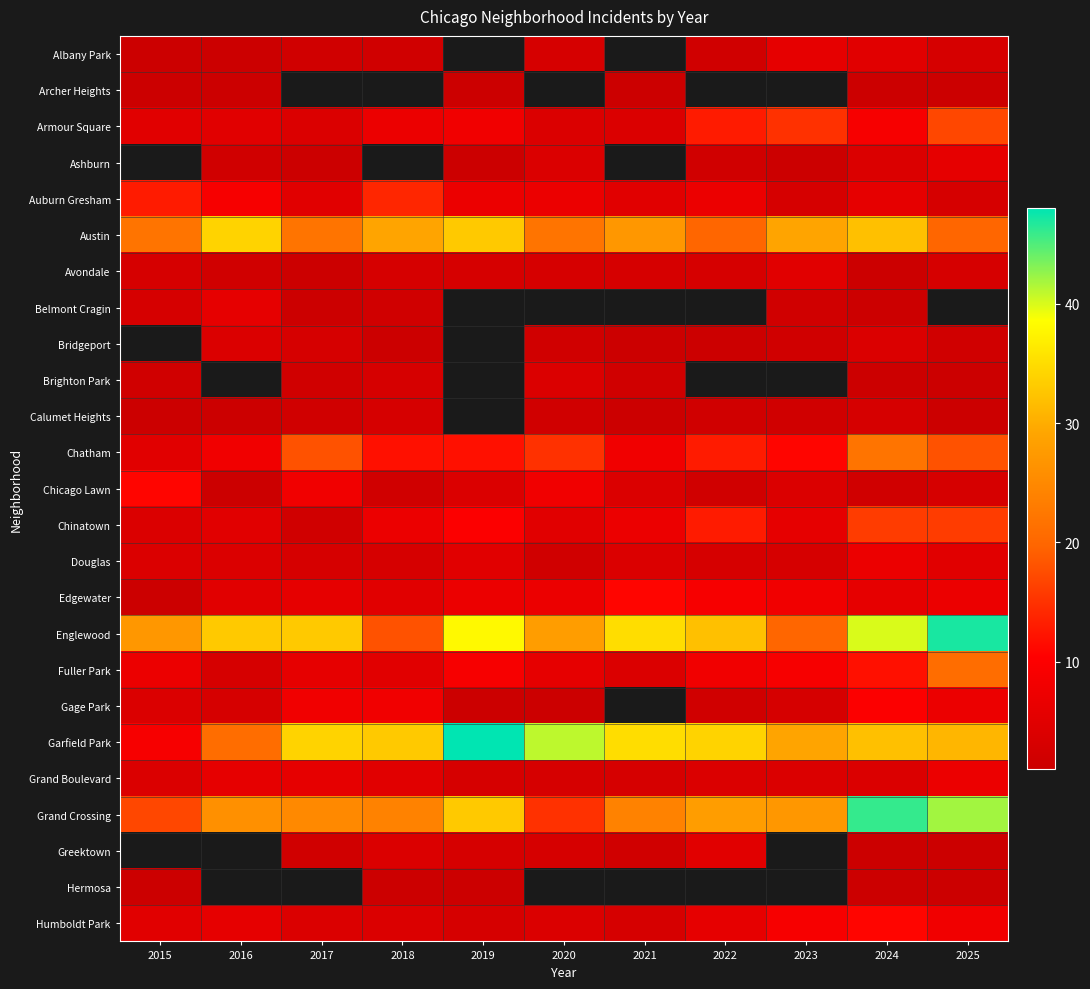

List the series in order of their peak value, lowest first.

Archer Heights, Hermosa, Calumet Heights, Brighton Park, Albany Park, Grand Boulevard, Gage Park, Armour Square, Ashburn, Avondale, Belmont Cragin, Douglas, Chicago Lawn, Edgewater, Auburn Gresham, Chinatown, Fuller Park, Austin, Bridgeport, Humboldt Park, Chatham, Grand Crossing, Englewood, Garfield Park, Greektown